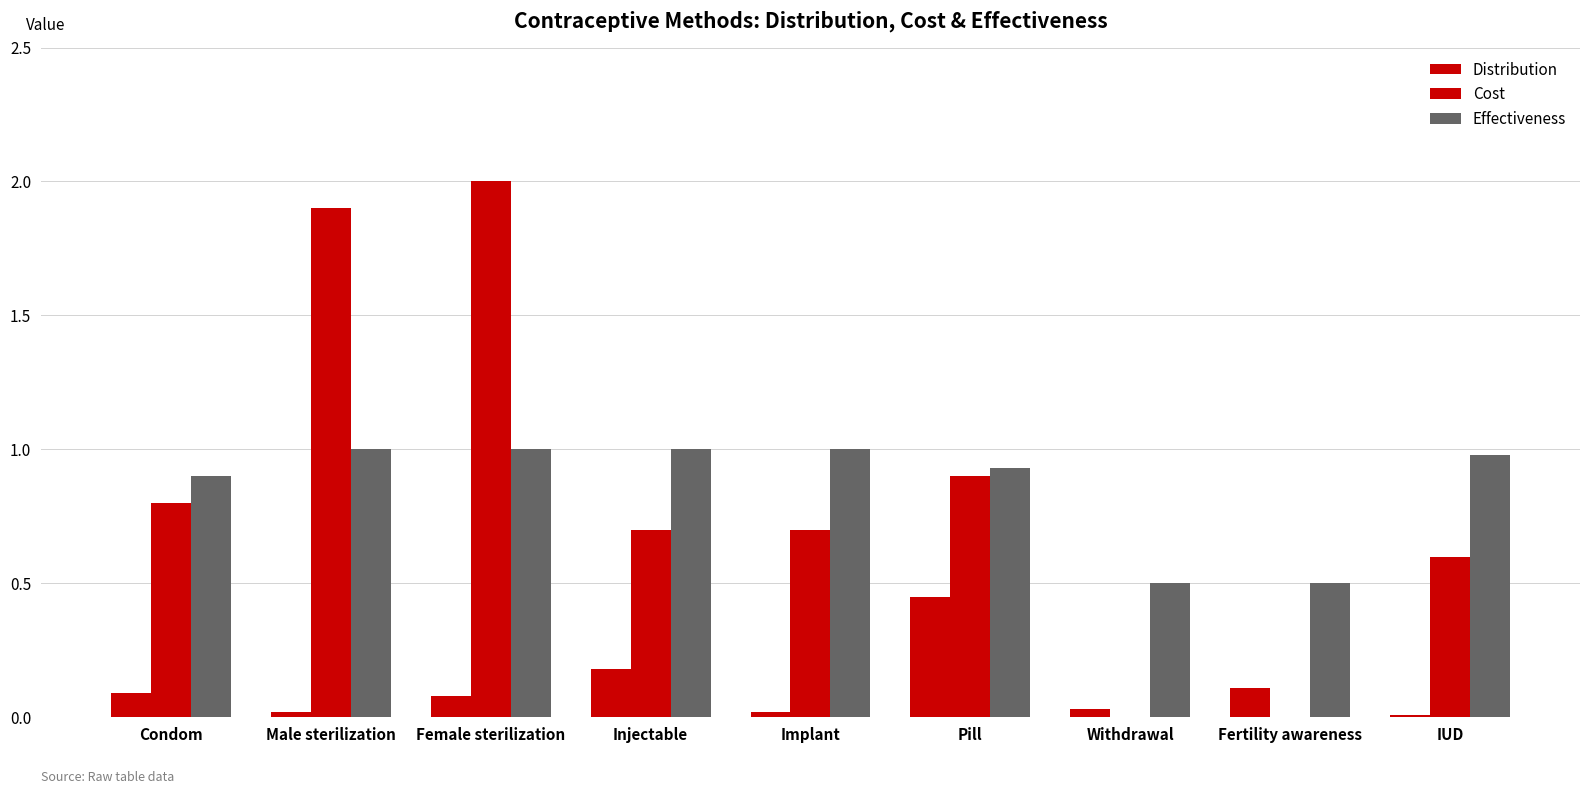

Count the number of data series in this chart.

3